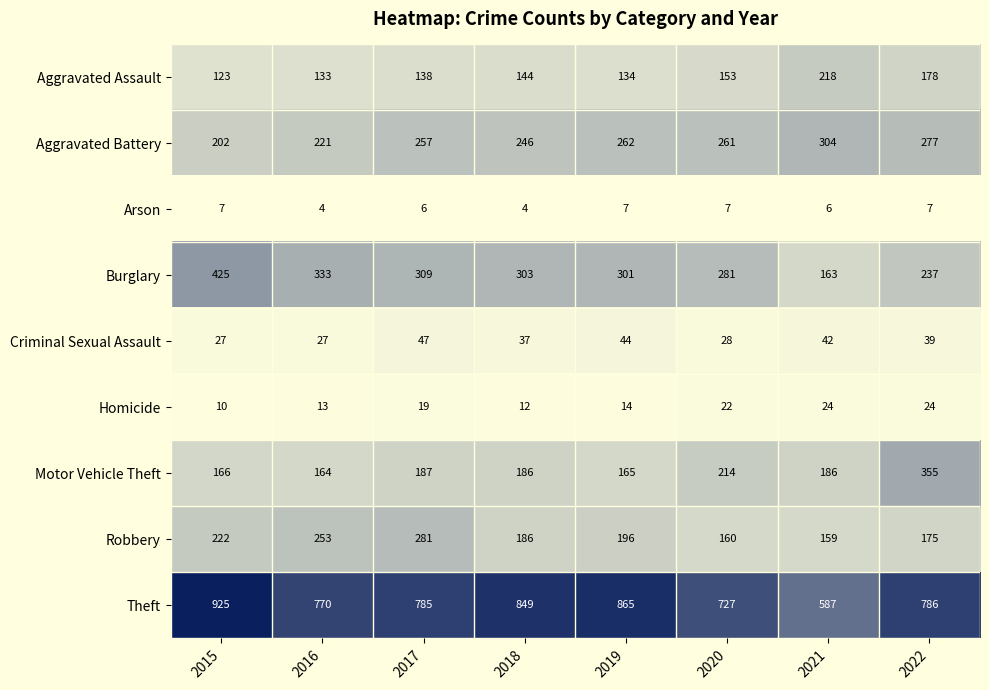

What is the difference between the maximum and second lowest values in the Aggravated Assault series?

85